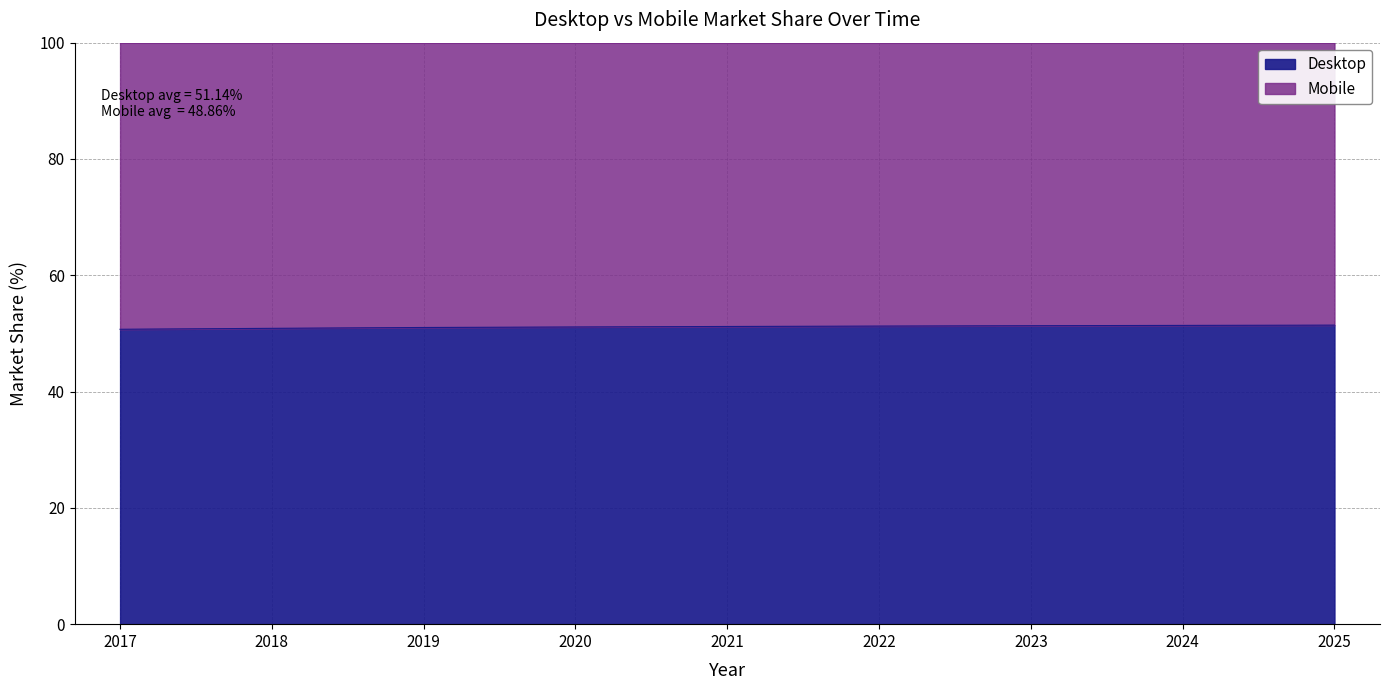

What is the difference between the second highest and second lowest values?

0.5